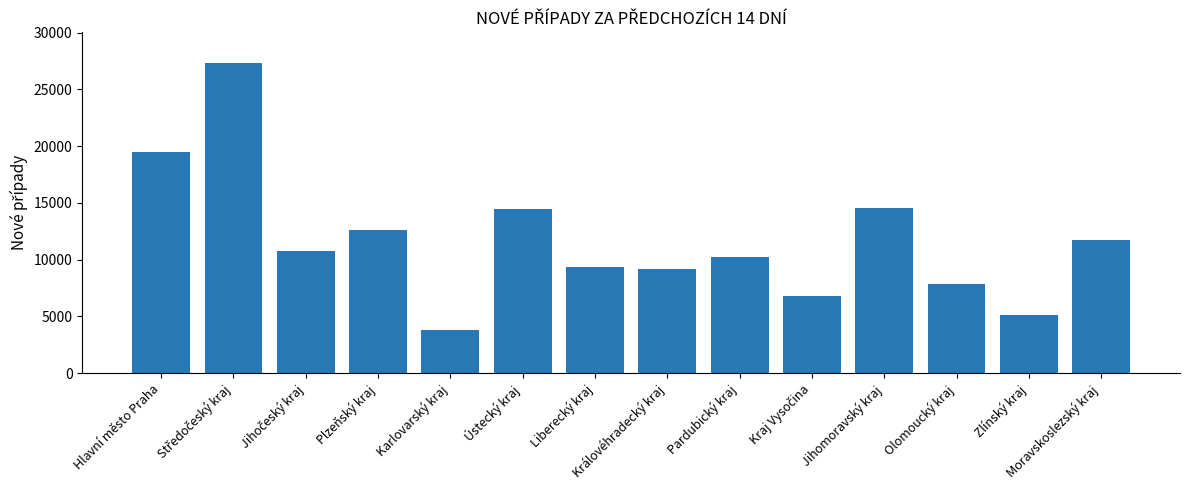

What is the sum of the values at Pardubický kraj and Ústecký kraj?

24716